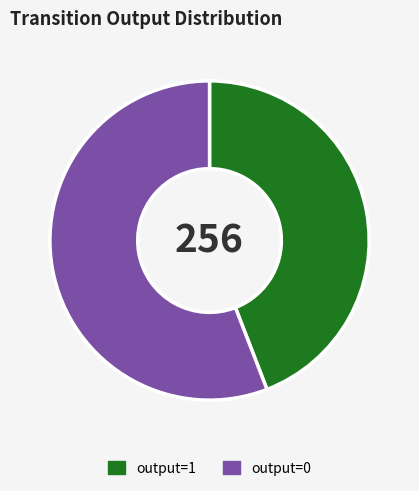

The output=1 slice represents 34% of the pie. True or false?

False